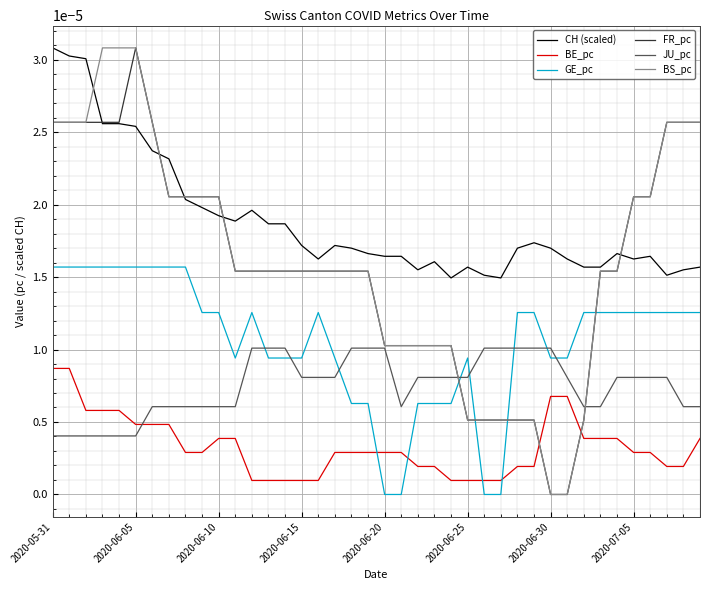

How many lines are shown in the chart?

6